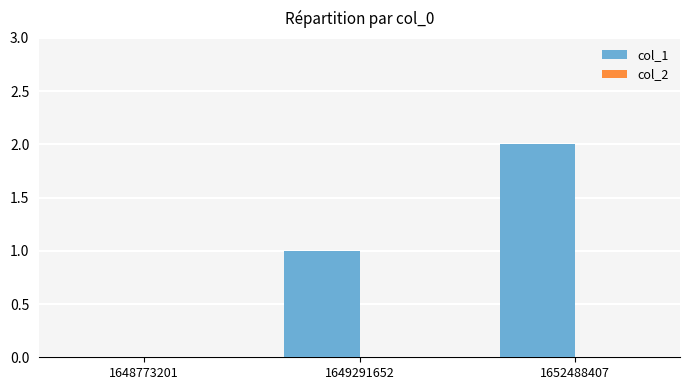

Which has a higher value, 1648773201 or 1649291652?

1649291652